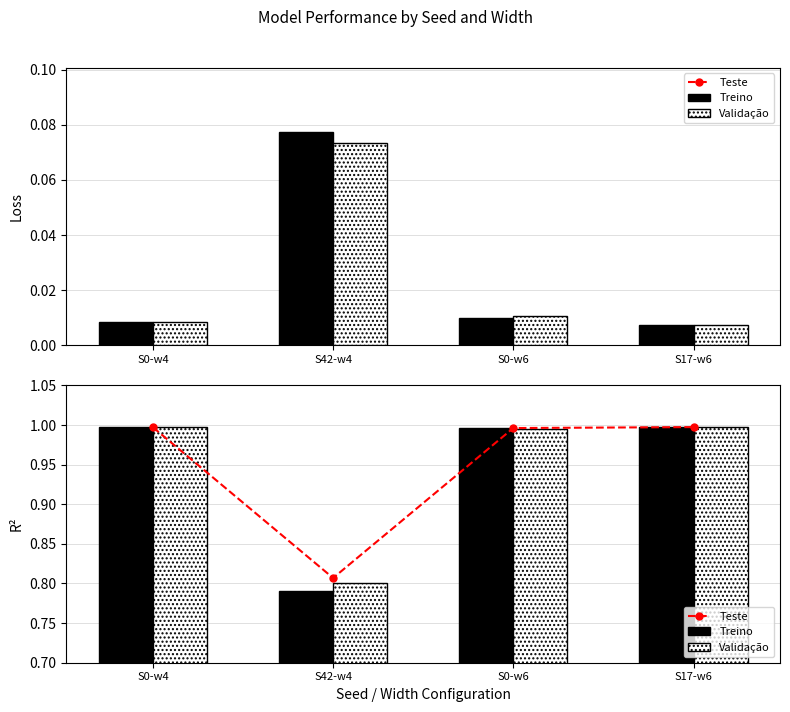

Reading left to right, transcribe all the data shown in this chart.

Teste: 1.0	0.8	1.0	1.0
Treino: 1.0	0.8	1.0	1.0
Validação: 1.0	0.8	1.0	1.0